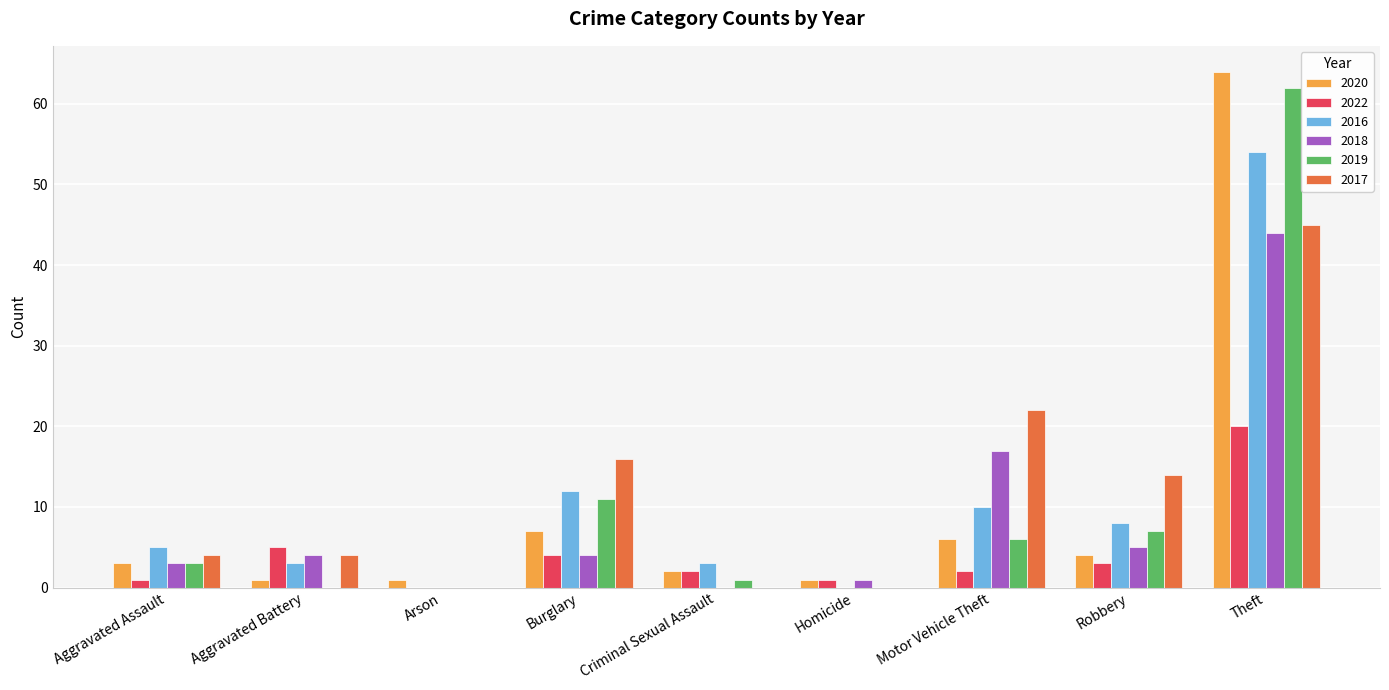

Which category has the highest value in the 2016 series?

Theft